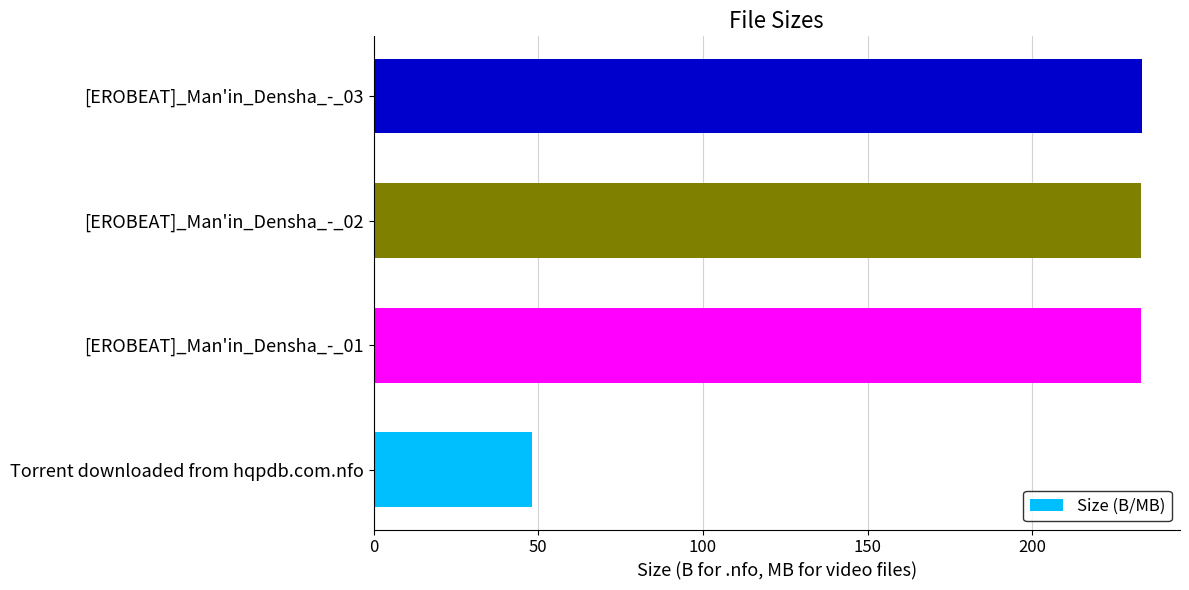

What is the approximate value at Torrent downloaded from hqpdb.com.nfo?

48.0